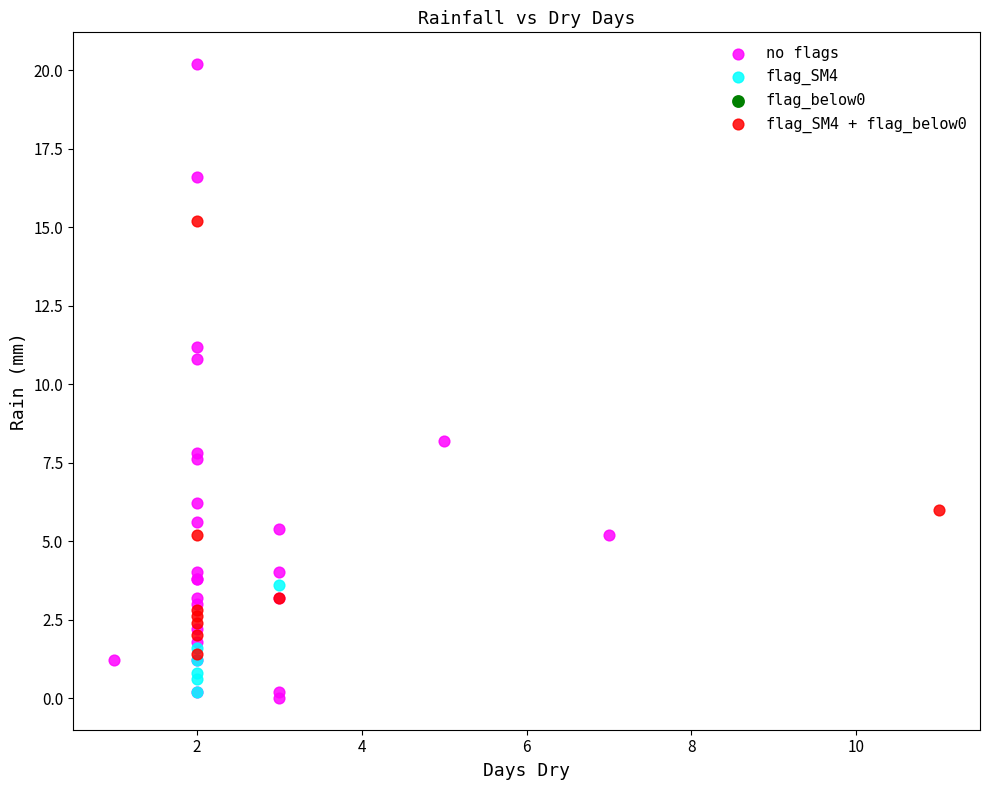

Which series has the widest spread of Y values?

no flags